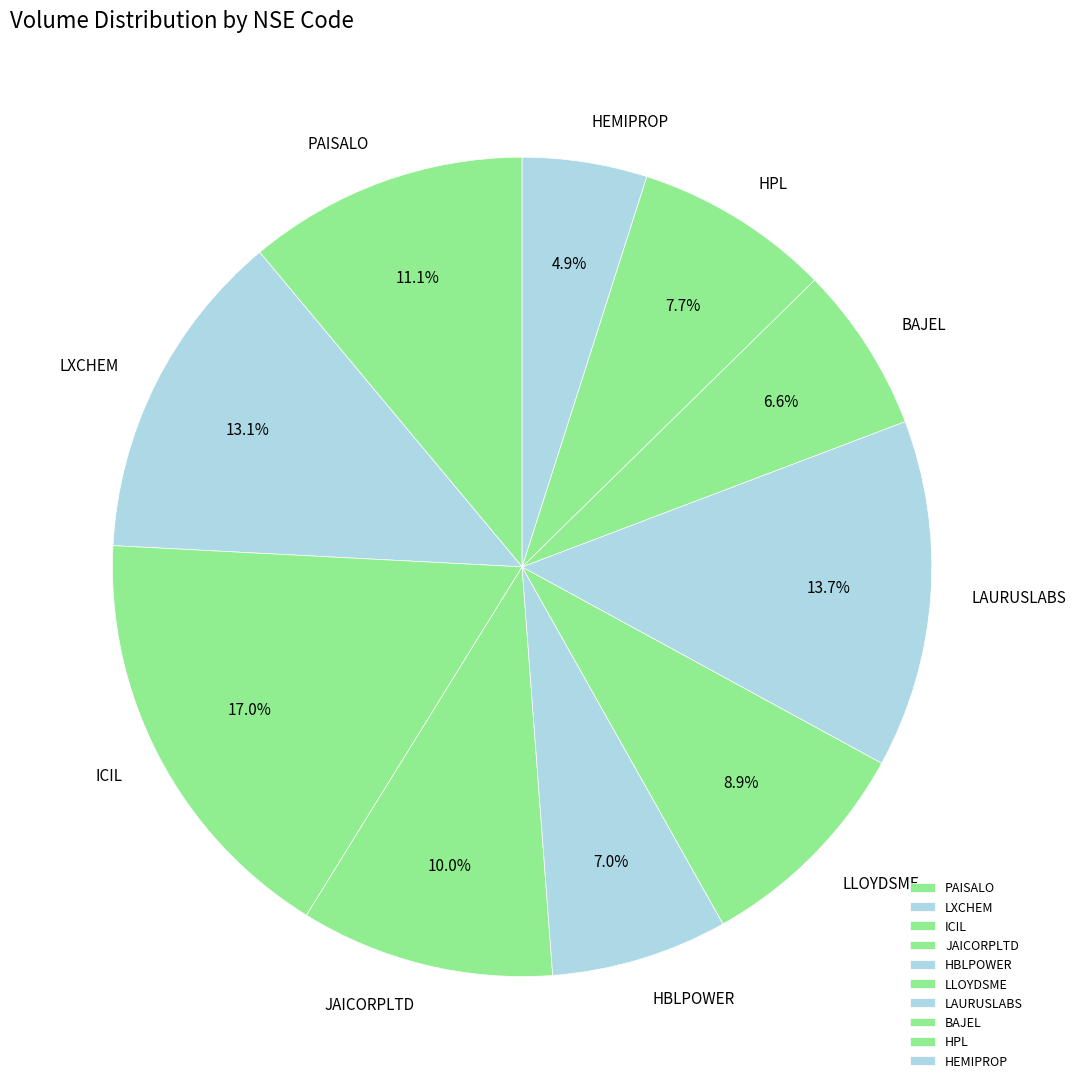

Does LXCHEM account for over 50% of the chart?

No